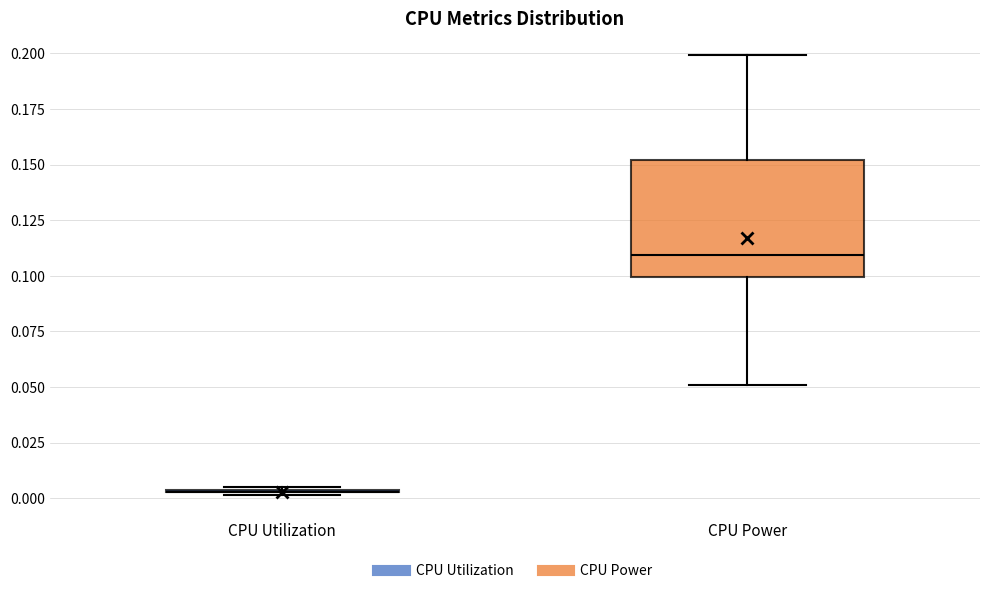

Reading left to right, transcribe this box plot: for each box, give where its median line is, the range the box spans, and where its two whiskers end, as read against the y-axis. The values are not printed on the chart, so give them approximately, as read against the axis.

CPU Utilization: box collapsed to a line at 0.005, whiskers 0.000 to 0.005
CPU Power: median 0.110, box 0.100 to 0.150, whiskers 0.050 to 0.200